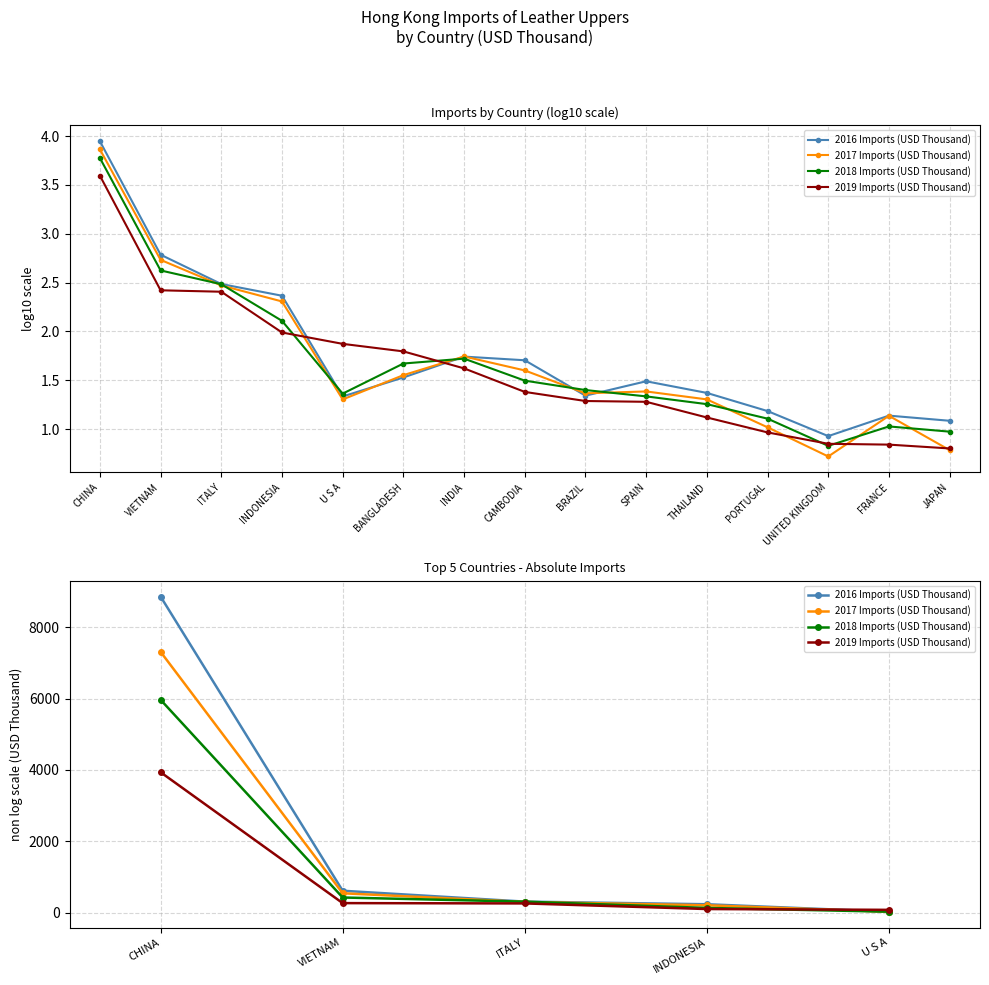

Read the 2018 Imports (USD Thousand) value at VIETNAM.

420.8